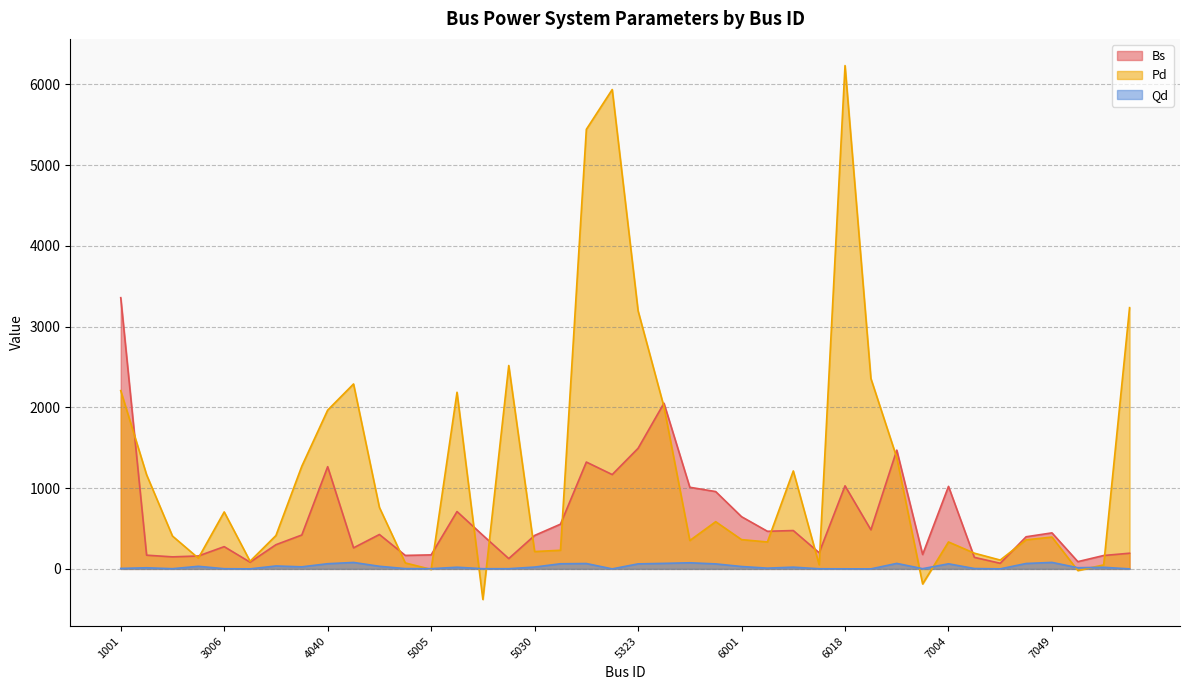

At how many categories does at least one series exceed 1750?

12